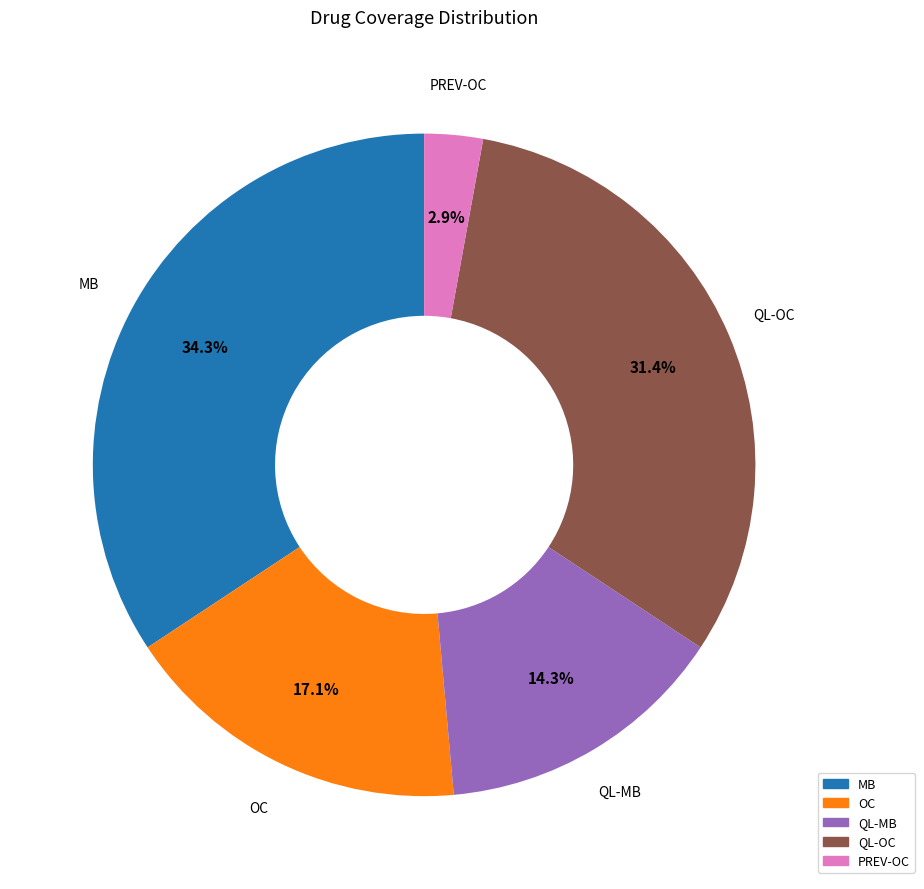

Is QL-OC the majority of the pie?

No